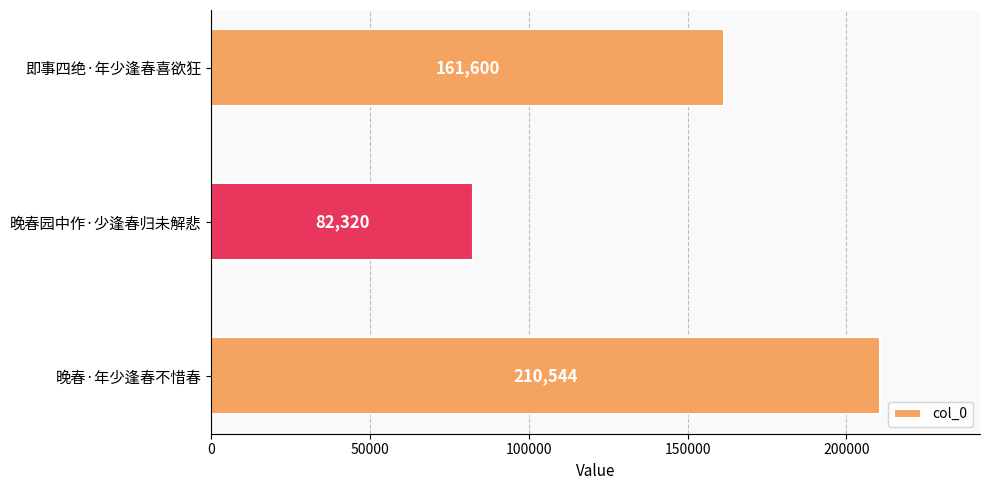

What is the change in value from 晚春·年少逢春不惜春 to 即事四绝·年少逢春喜欲狂?

-48944